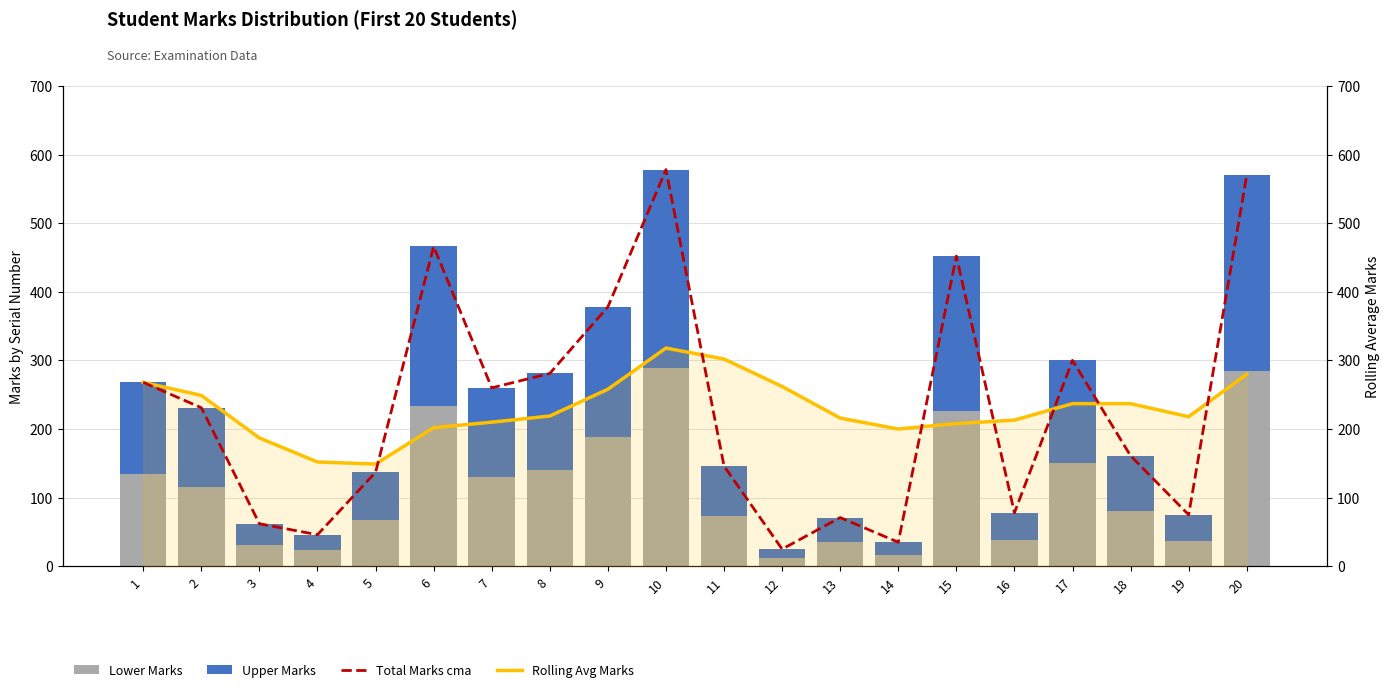

Which series changed the most between 1 and 11?

Total Marks cma